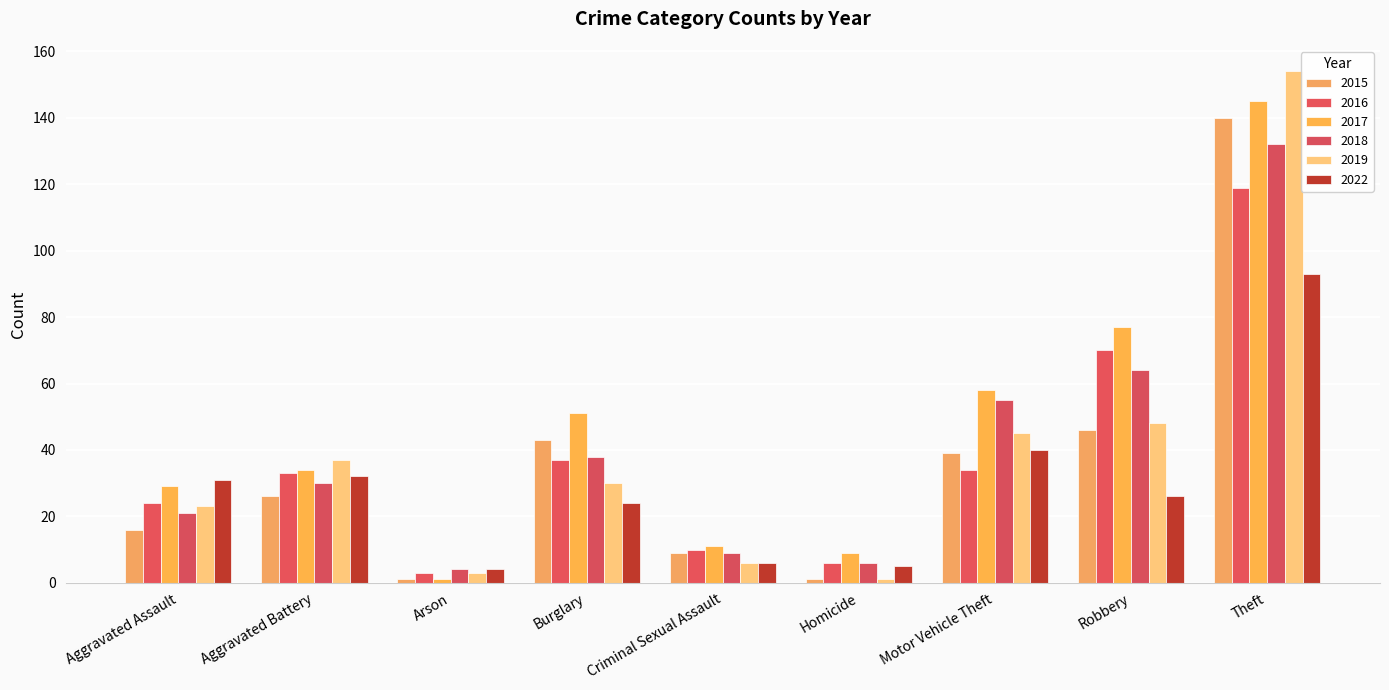

Which label corresponds to the largest value in the chart?

Theft